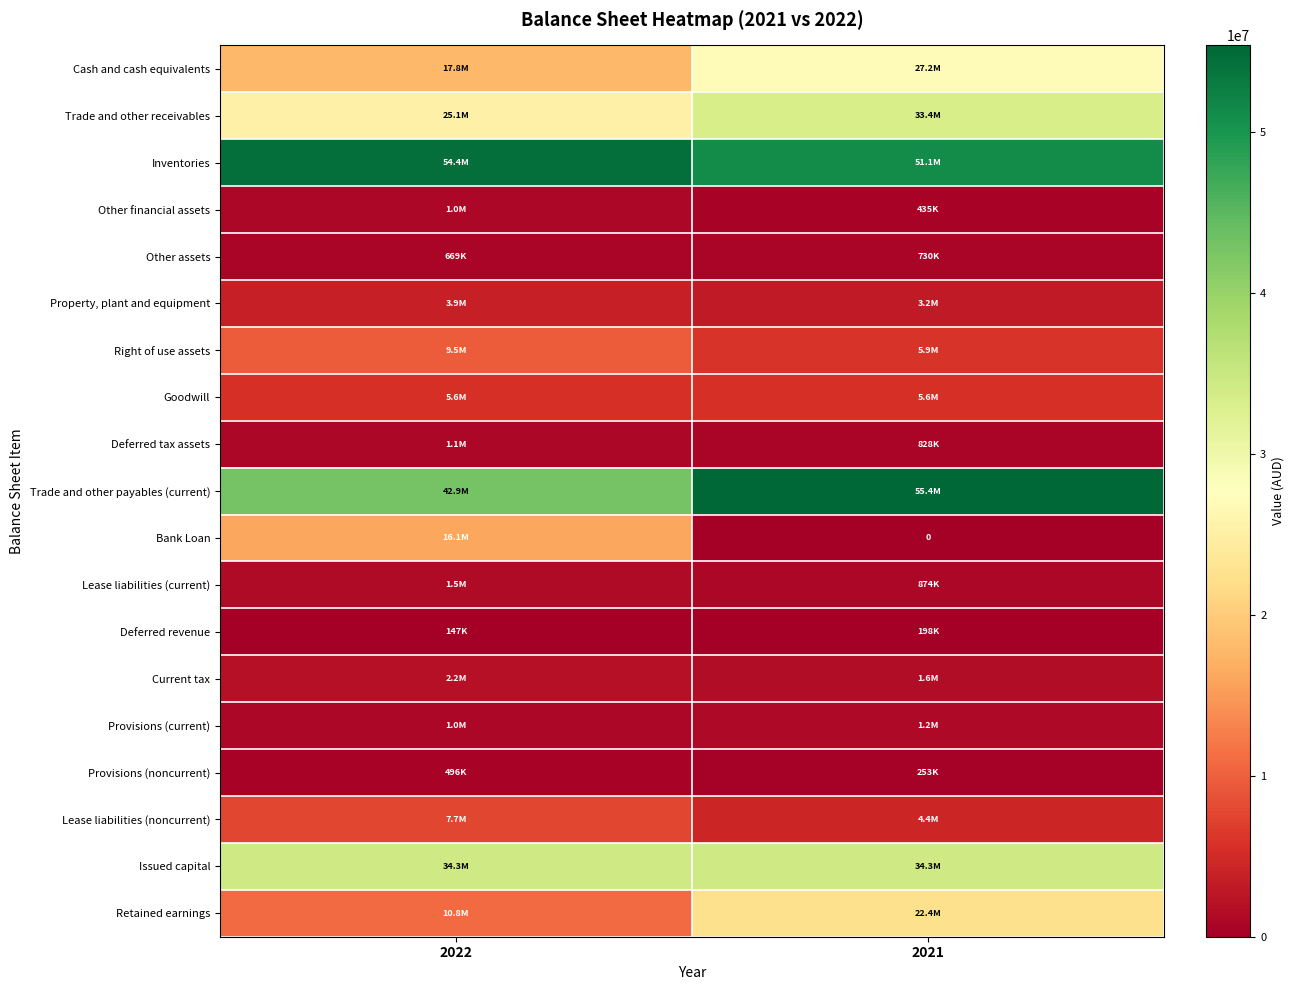

What is the total value across all series at 2022?

236143235